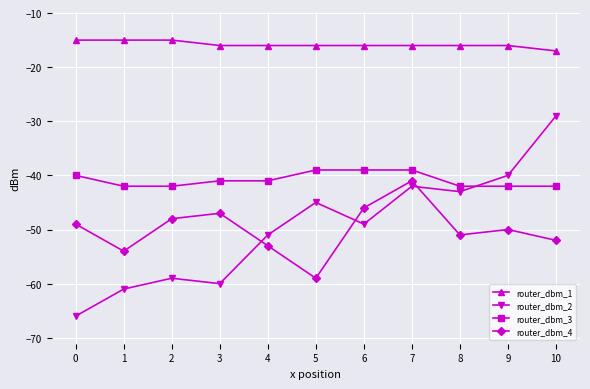

True or false: router_dbm_4 and router_dbm_1 intersect in this chart.

False